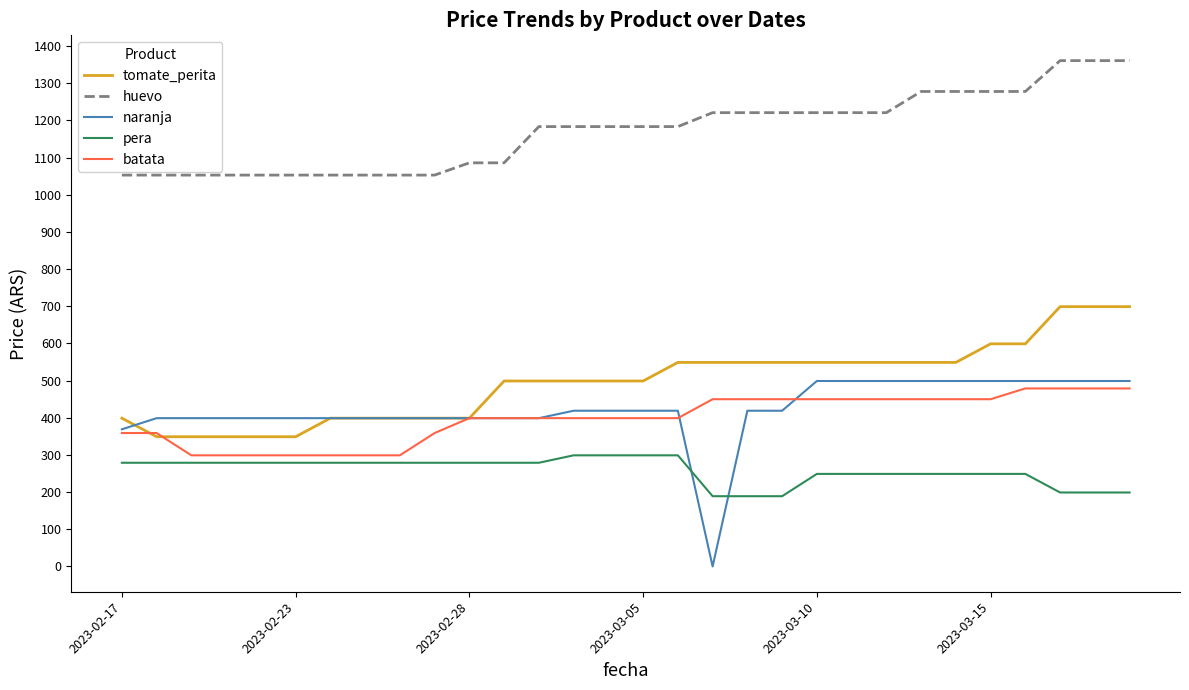

True or false: huevo and batata intersect in this chart.

False